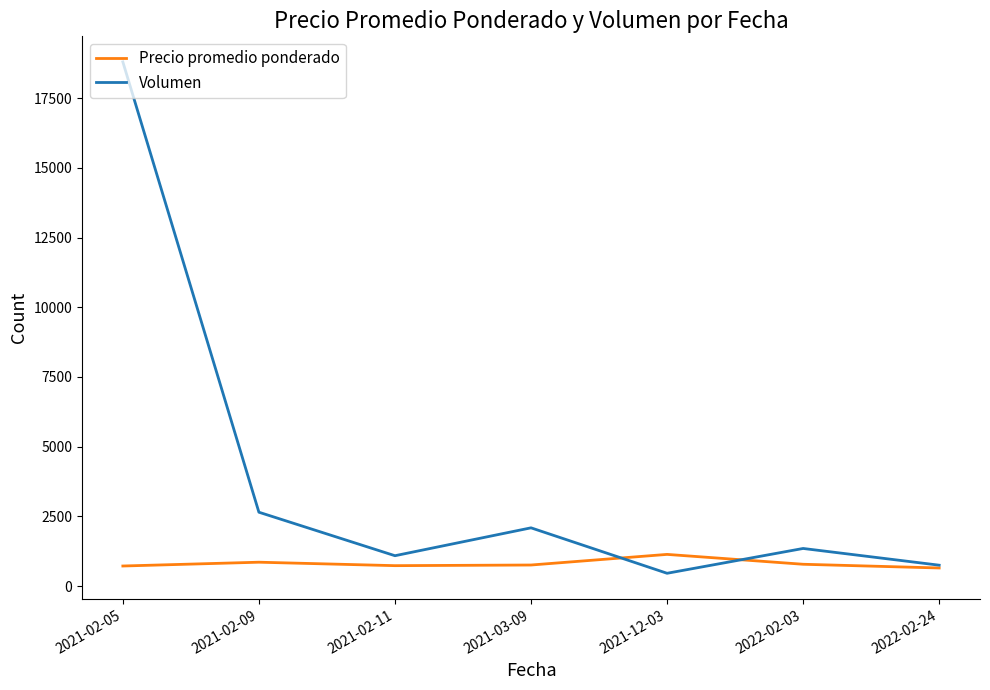

Is the value of Precio promedio ponderado at 2021-02-05 greater than the value of Volumen at 2021-02-09?

No